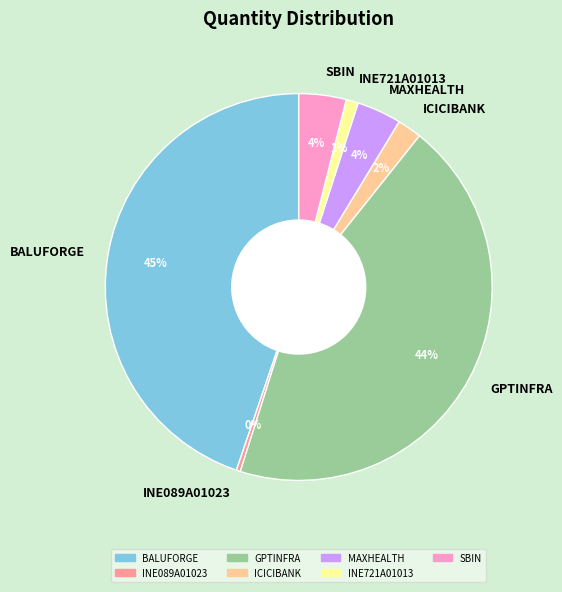

Do BALUFORGE and INE721A01013 together represent more than half of the pie?

No